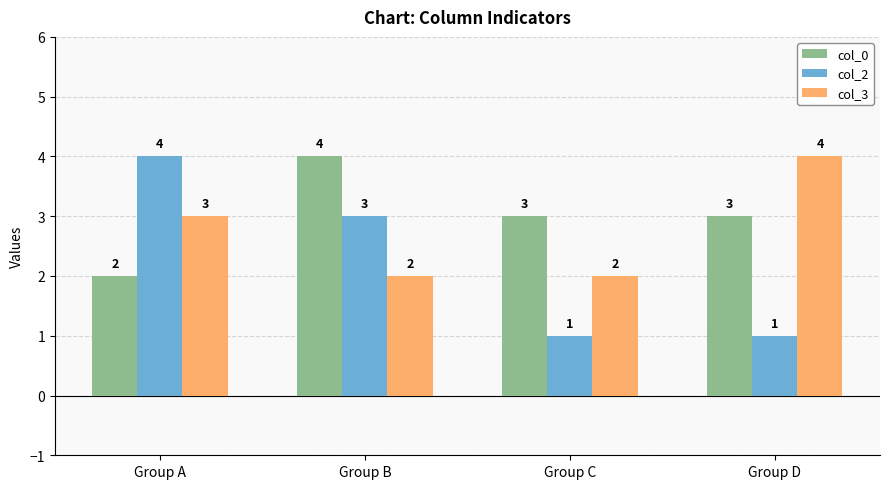

At which label does col_2 first exceed 3?

Group A